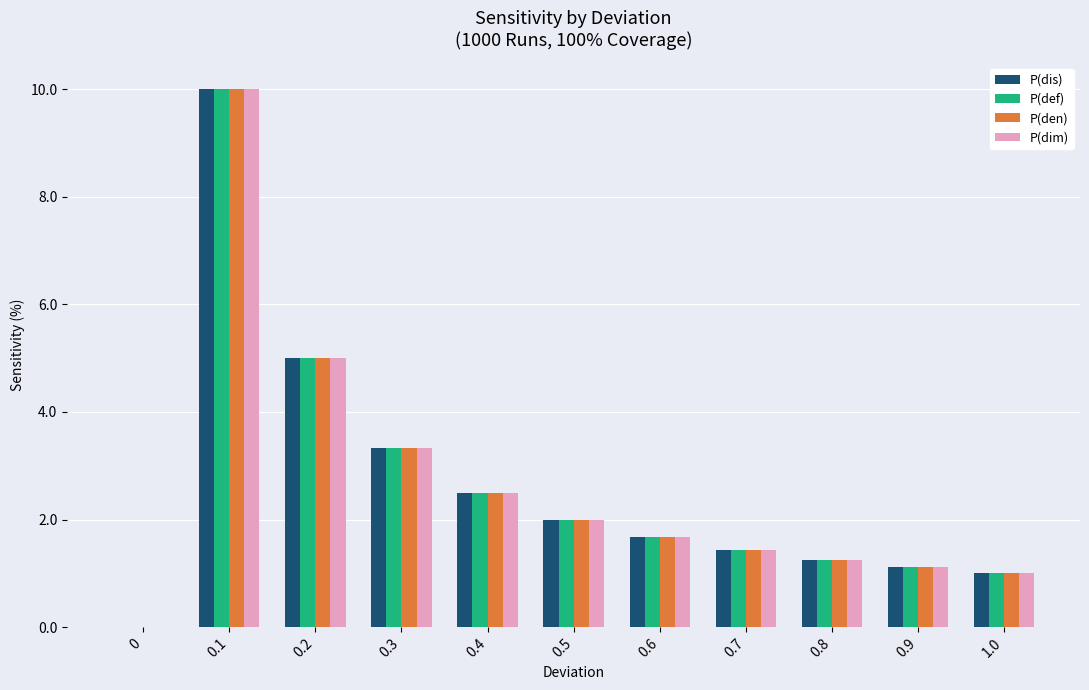

The P(den) series shows 0.9 at 0.7. True or false?

False